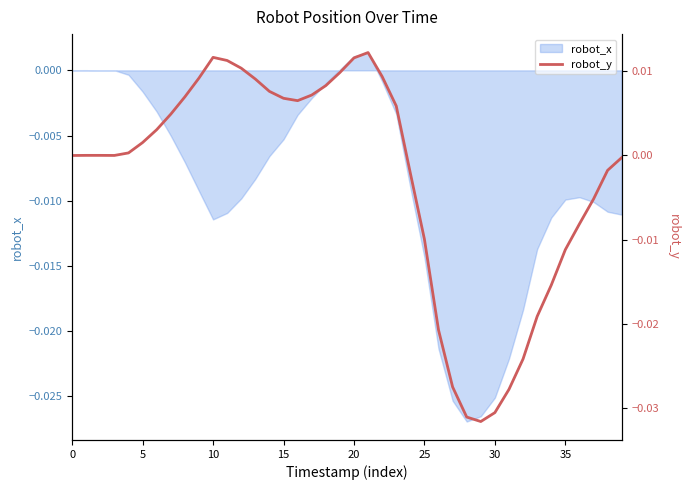

Is it true that robot_x equals 0.0 at 0?

True